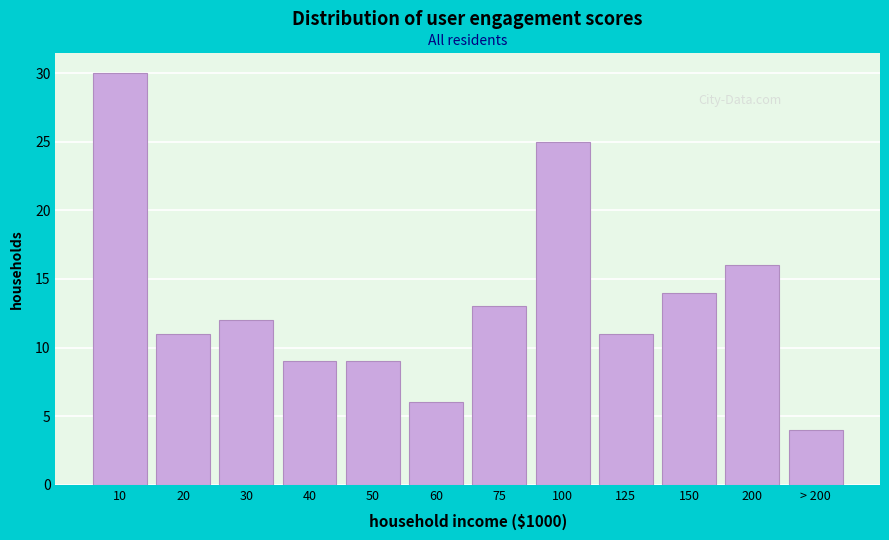

Reading left to right, list all the values displayed in this chart.

30	11	12	9	9	6	13	25	11	14	16	4